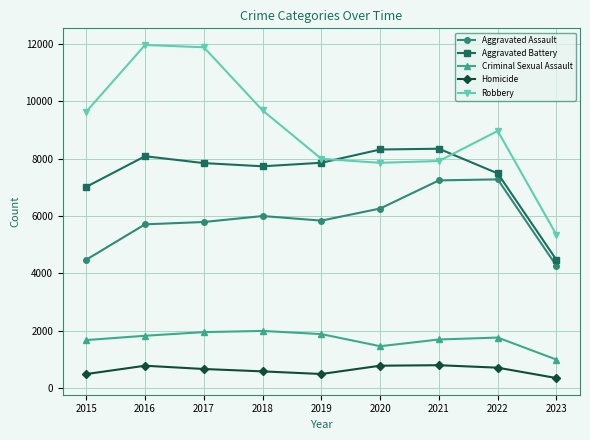

Rank the series by their maximum value, from highest to lowest.

Robbery, Aggravated Battery, Aggravated Assault, Criminal Sexual Assault, Homicide